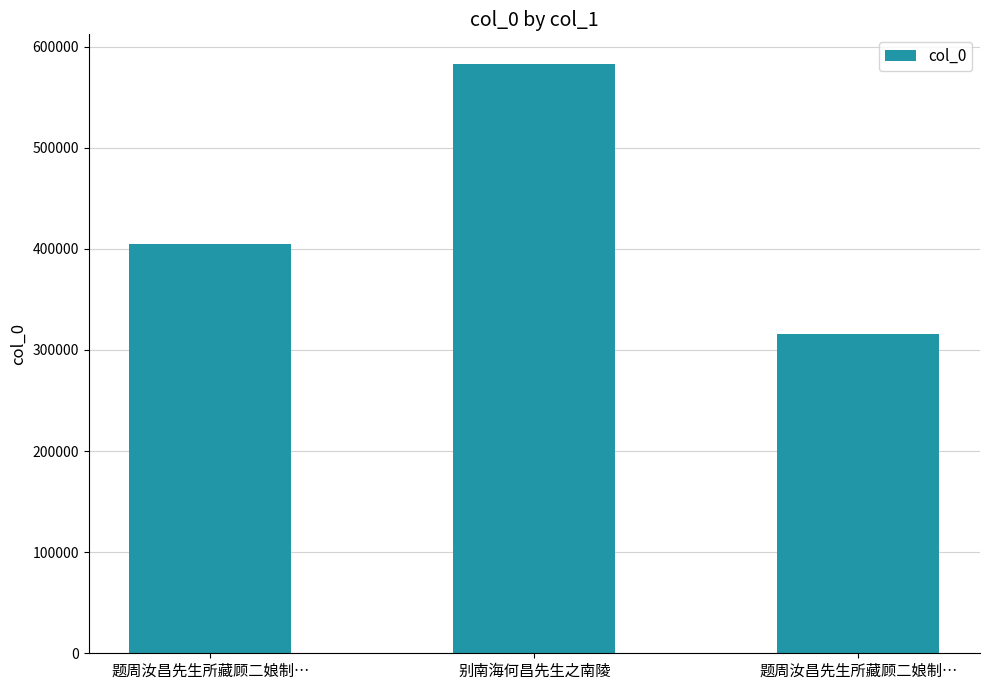

Count the number of categories in the chart.

3